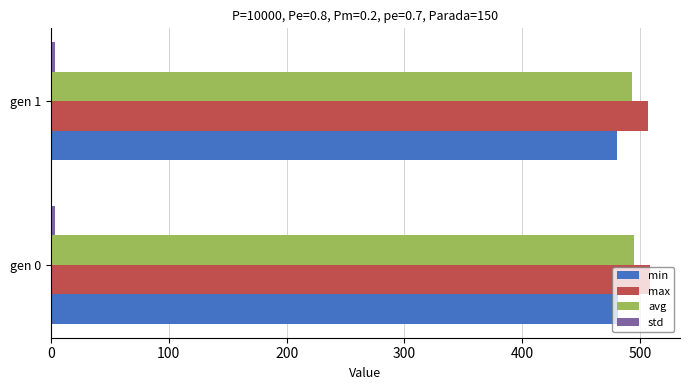

The value of min at gen 1 is 278.3. True or false?

False